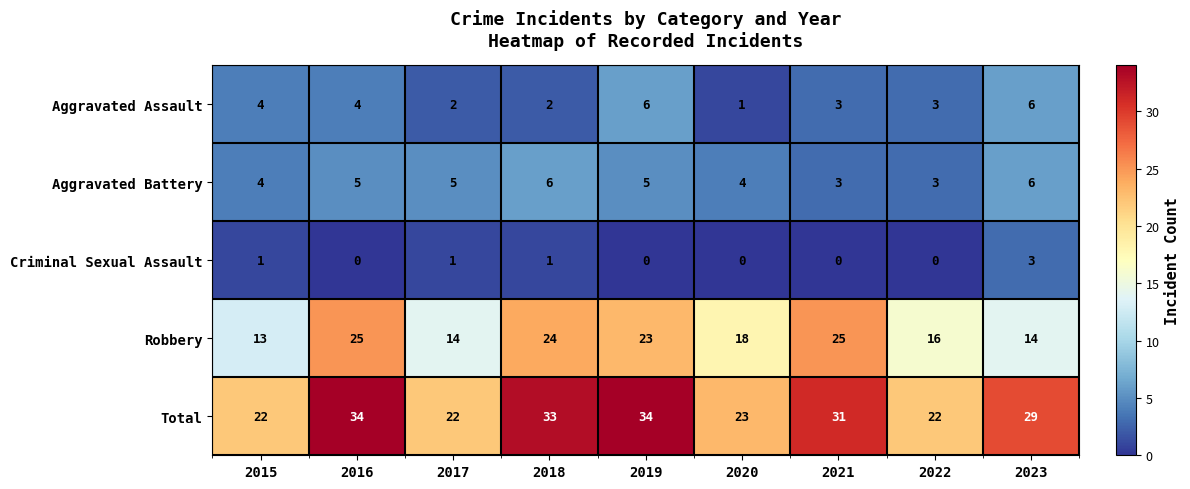

Which series has the largest total across all categories?

Total